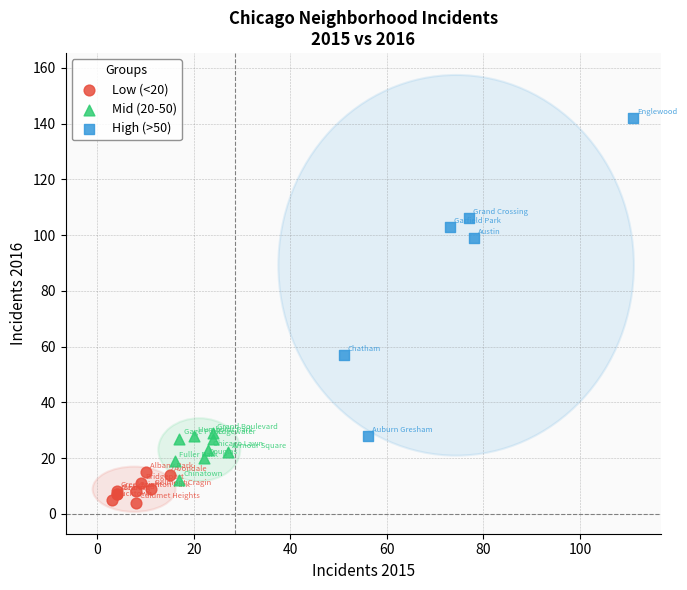

Which series contains the highest Y value?

High (>50)